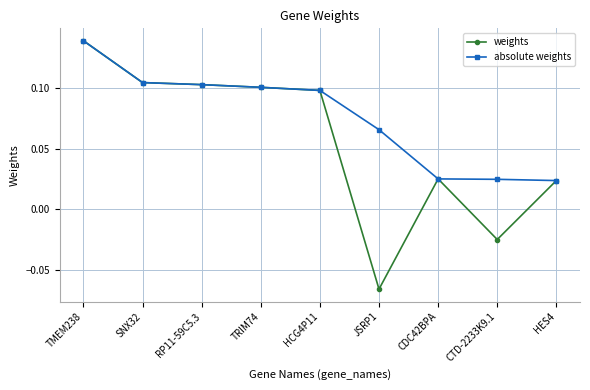

List the series in order of their overall mean, highest first.

absolute weights, weights